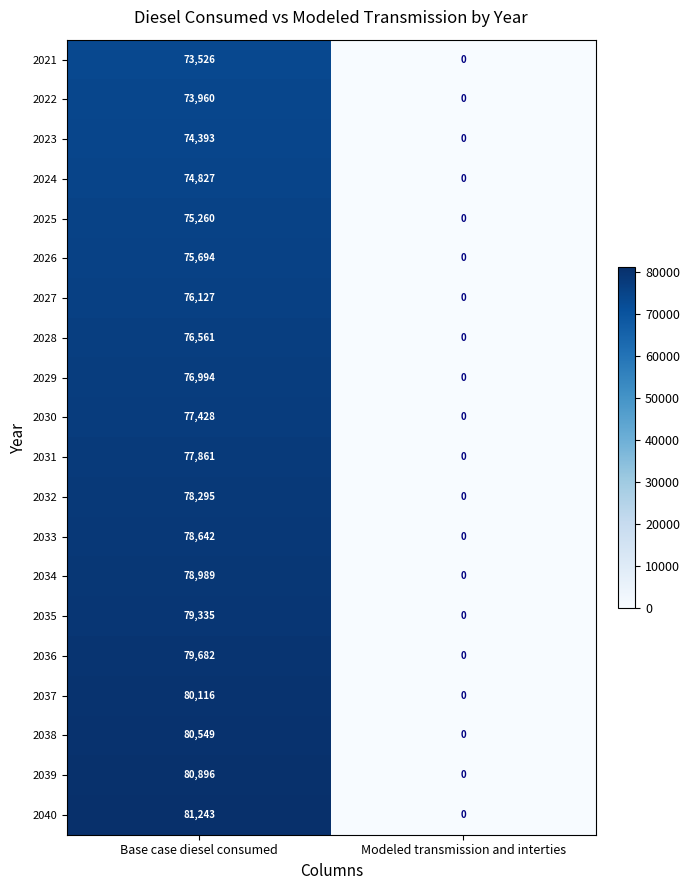

How many positive values does the 2037 series have?

1